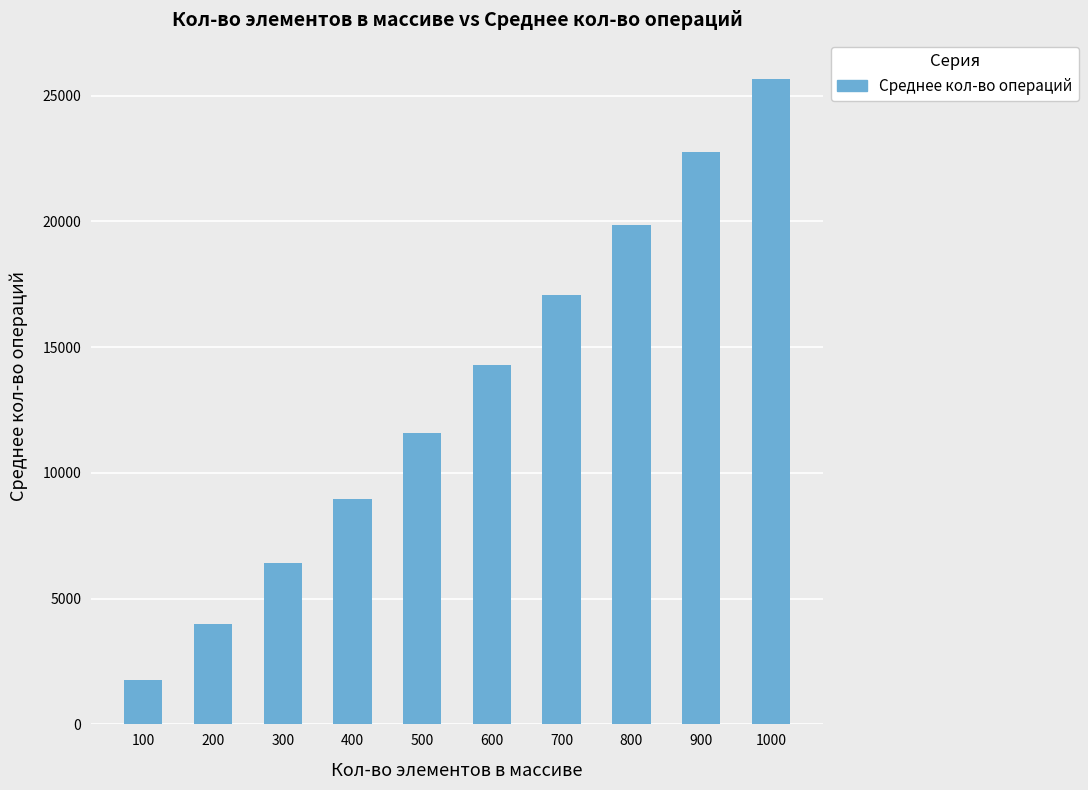

Reading right to left, extract all data points from this chart.

25653	22760	19855	17074	14282	11585	8957	6419	3993	1767